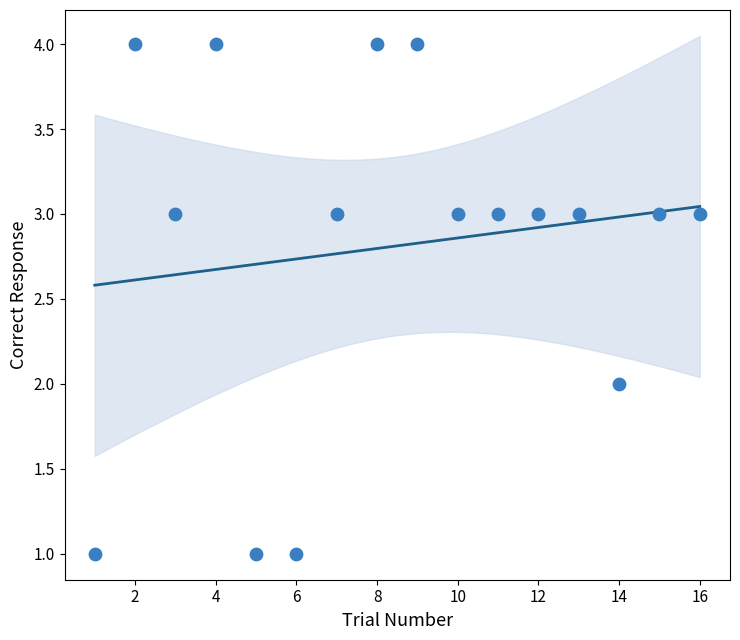

What is the range of Y values (max minus min)?

3